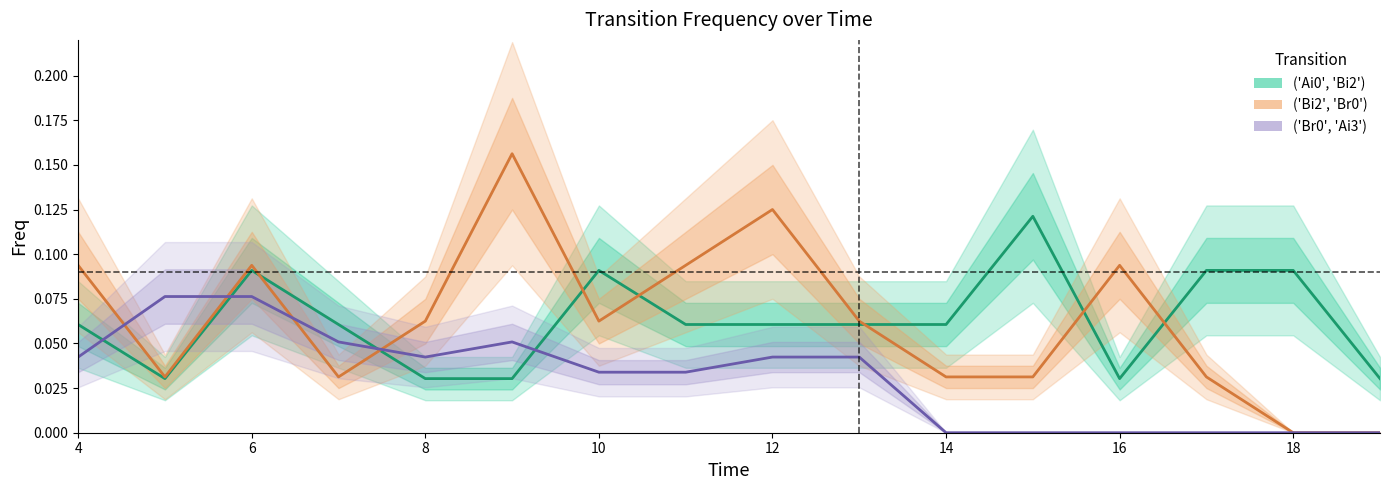

True or false: ('Br0', 'Ai3') and ('Ai0', 'Bi2') intersect in this chart.

True